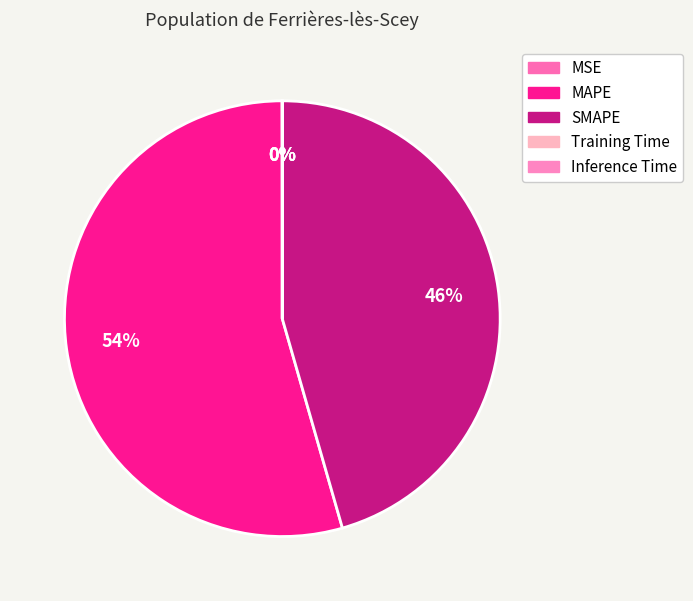

Does SMAPE represent more than half of the total?

No